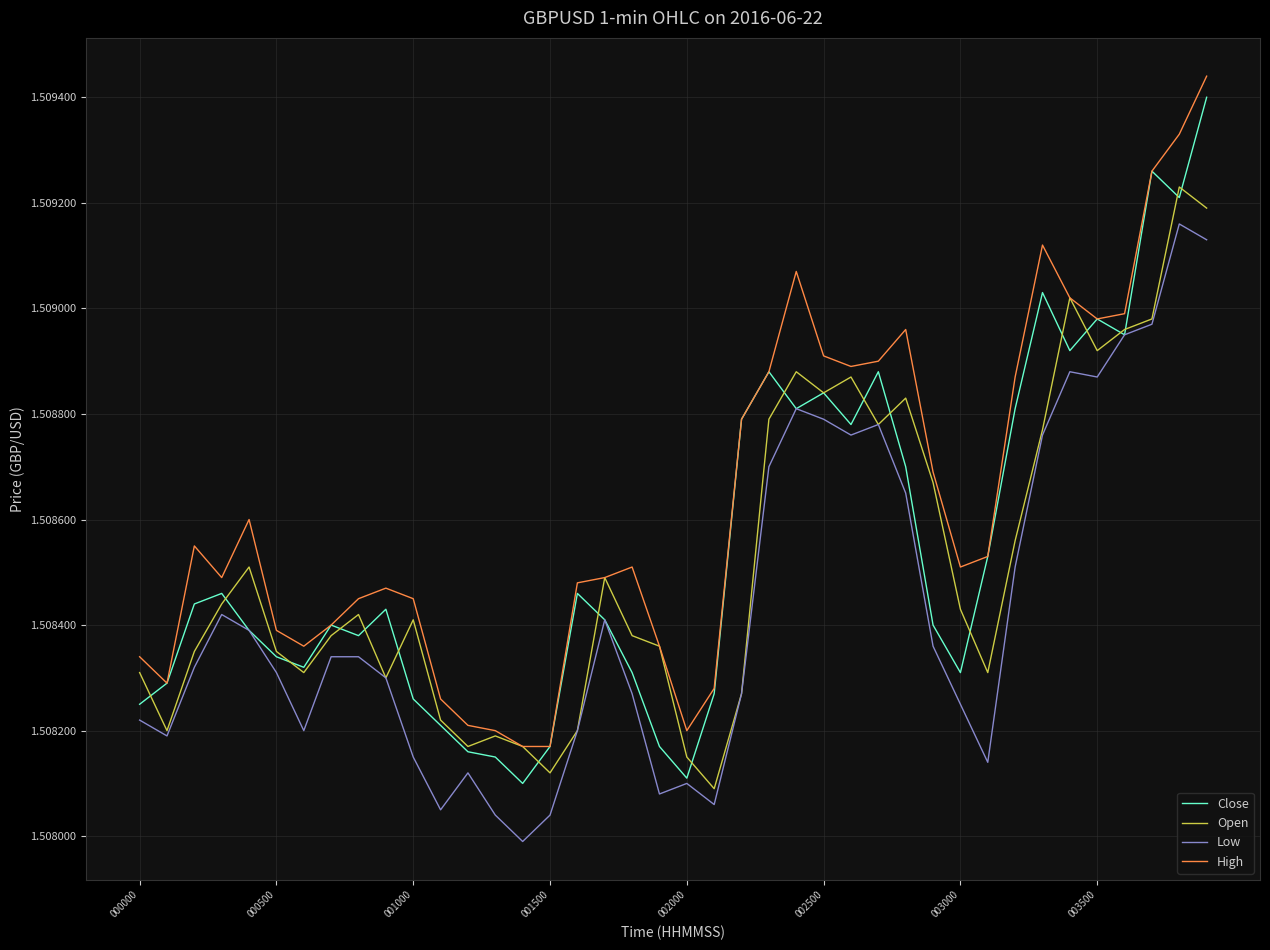

True or false: Low and High cross at least once.

False